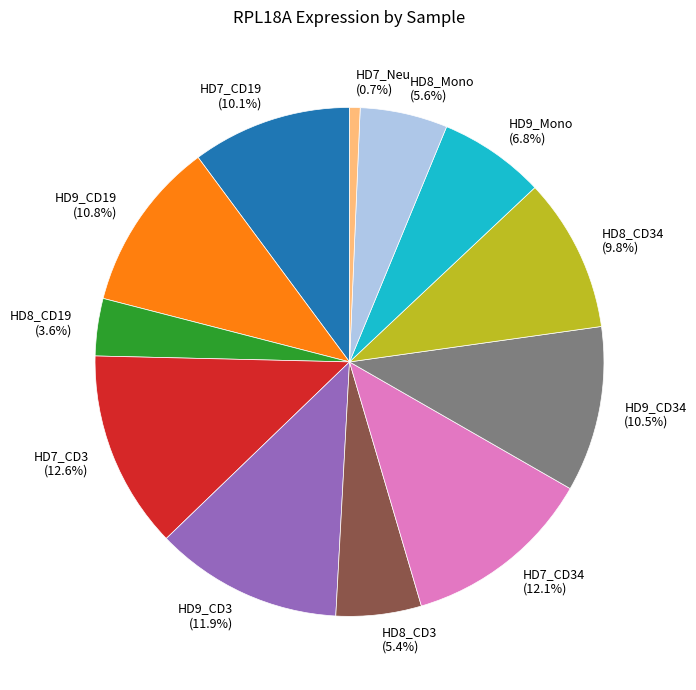

How many slices are in this pie chart?

12